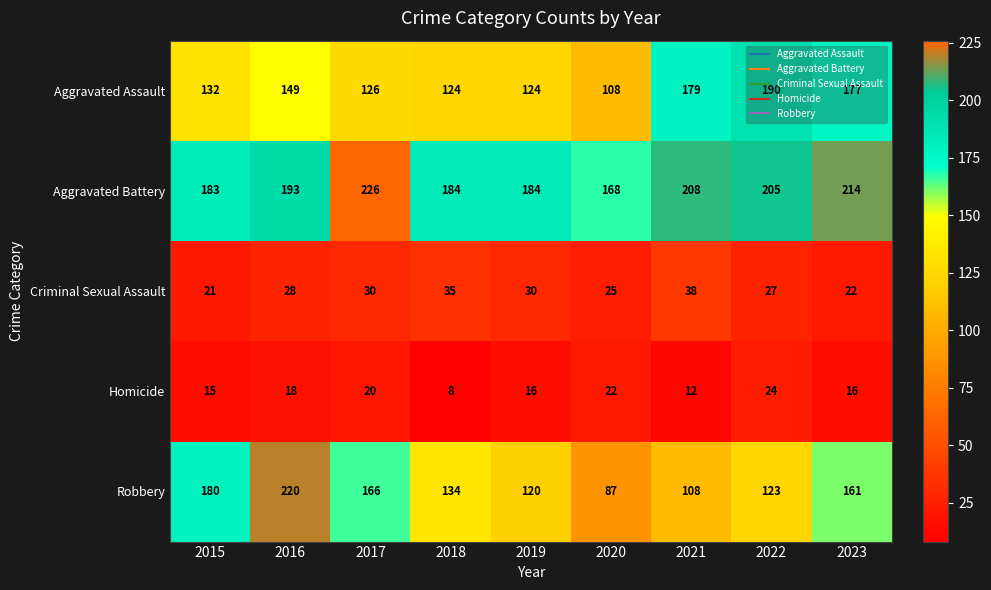

List the series in order of their peak value, lowest first.

Homicide, Criminal Sexual Assault, Aggravated Assault, Robbery, Aggravated Battery